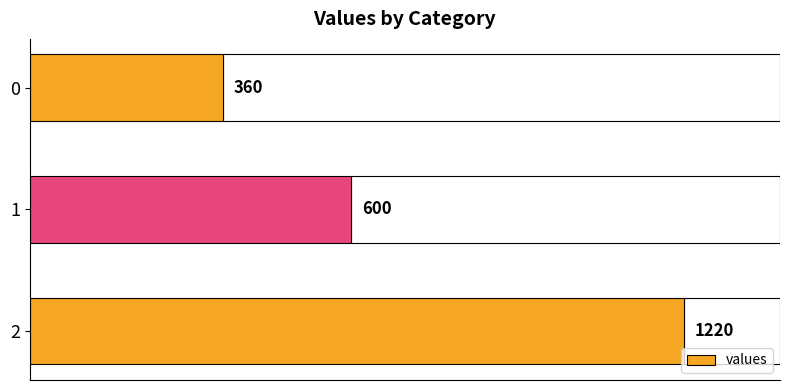

Which category has the highest value across all series?

2